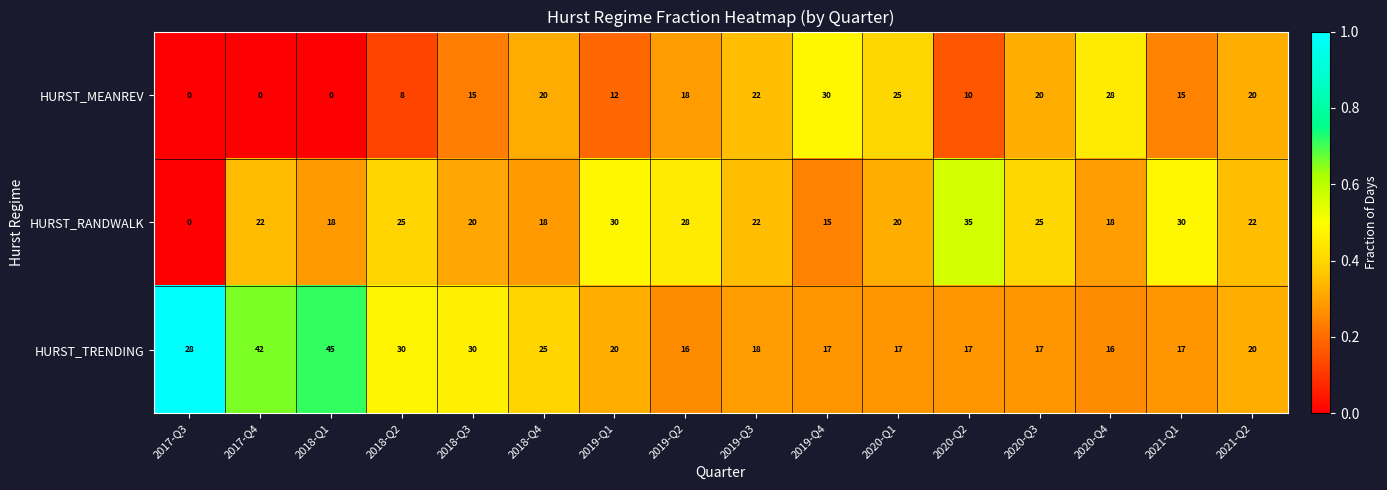

List the series in order of their peak value, lowest first.

HURST_MEANREV, HURST_RANDWALK, HURST_TRENDING